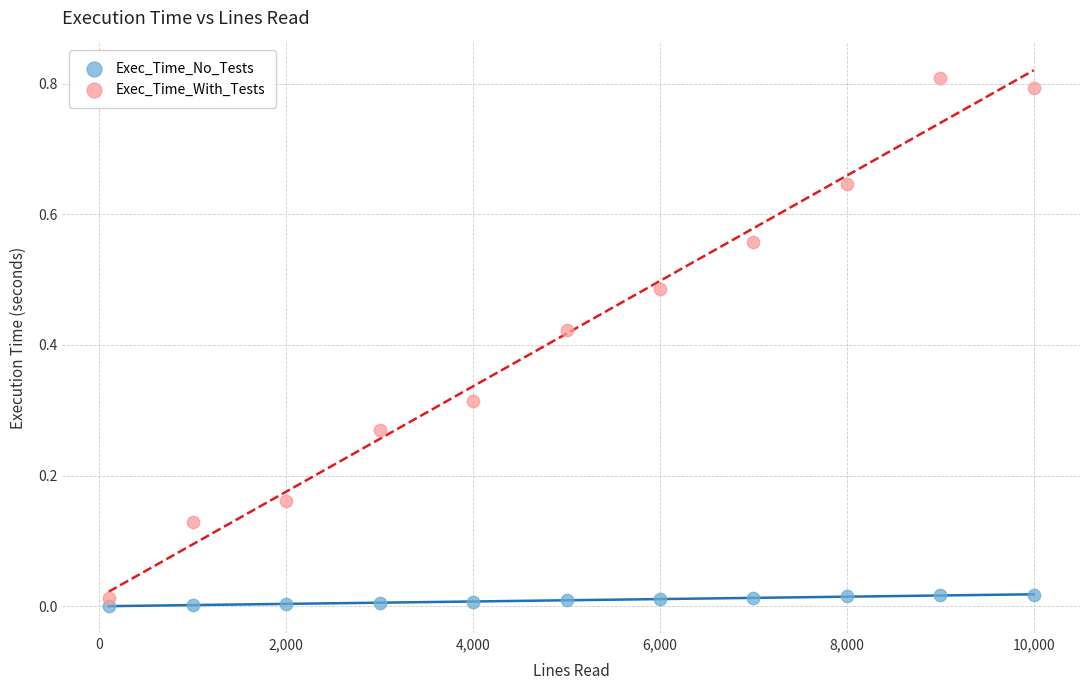

Across all data points, what is the range of Y values (max minus min)?

0.8